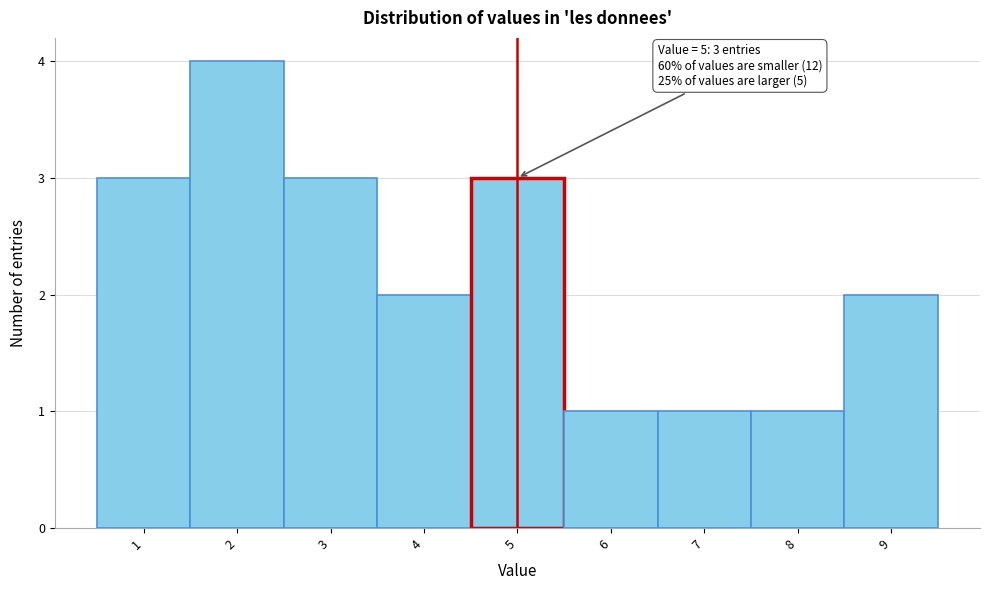

Which range on the x-axis has the tallest bar?

1.5 to 2.5